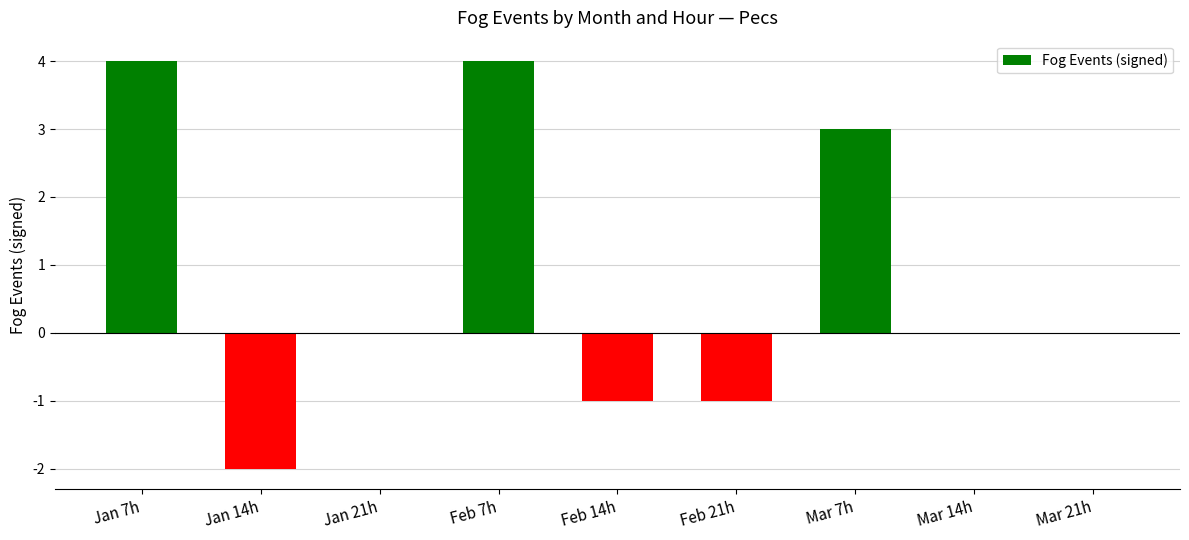

What is the sum of all values?

7